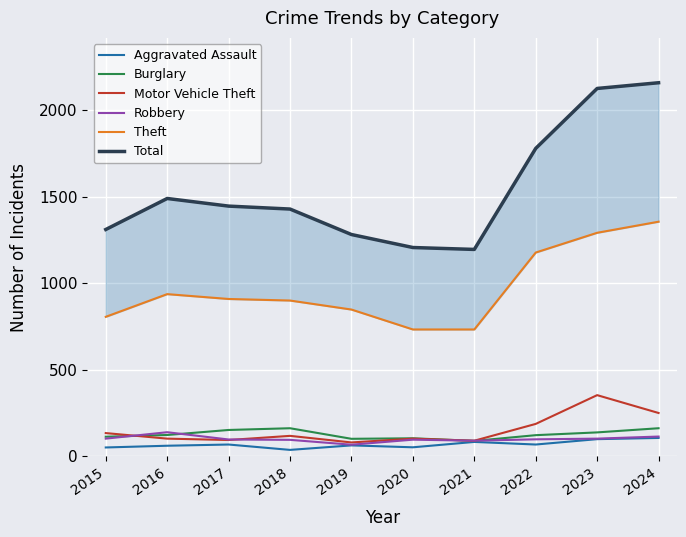

Reading right to left, list all the values displayed in this chart.

Aggravated Assault: 107	100	69	84	53	64	38	69	62	52
Burglary: 163	139	123	90	105	102	163	153	124	114
Motor Vehicle Theft: 251	354	188	91	103	81	119	95	103	135
Robbery: 115	103	99	91	97	68	96	98	140	103
Theft: 1355	1291	1177	733	733	848	900	909	937	806
Total: 2157	2124	1778	1195	1206	1281	1428	1445	1489	1310